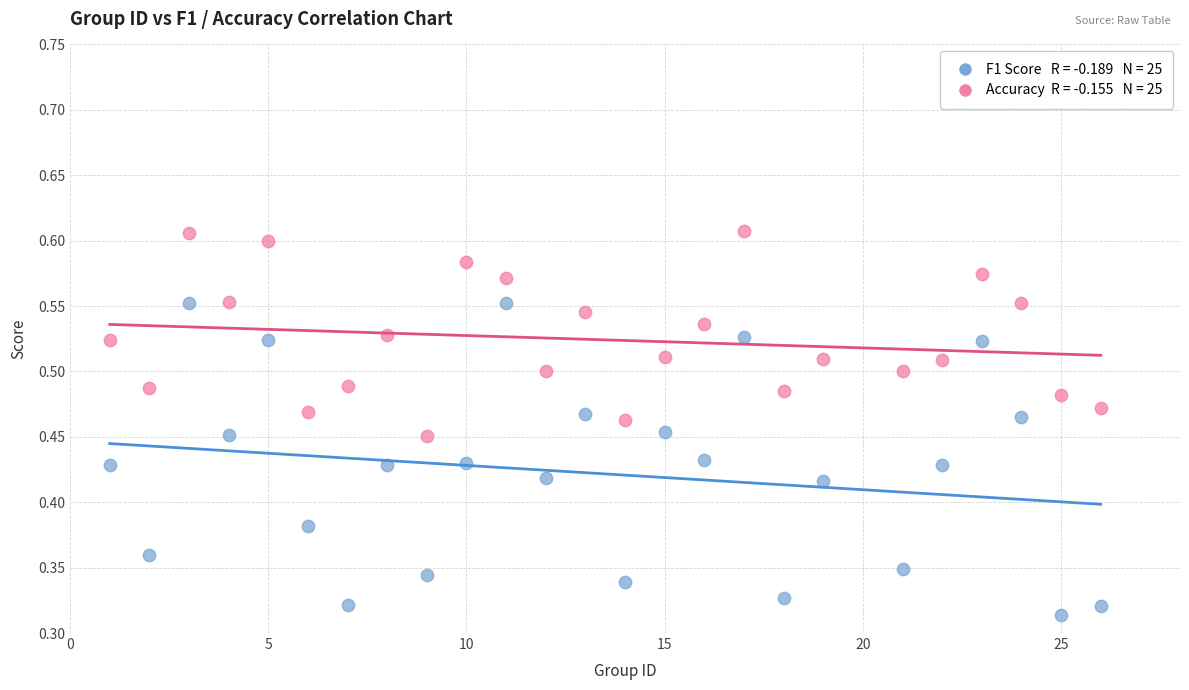

Across all data points, what is the range of X values (max minus min)?

25.0